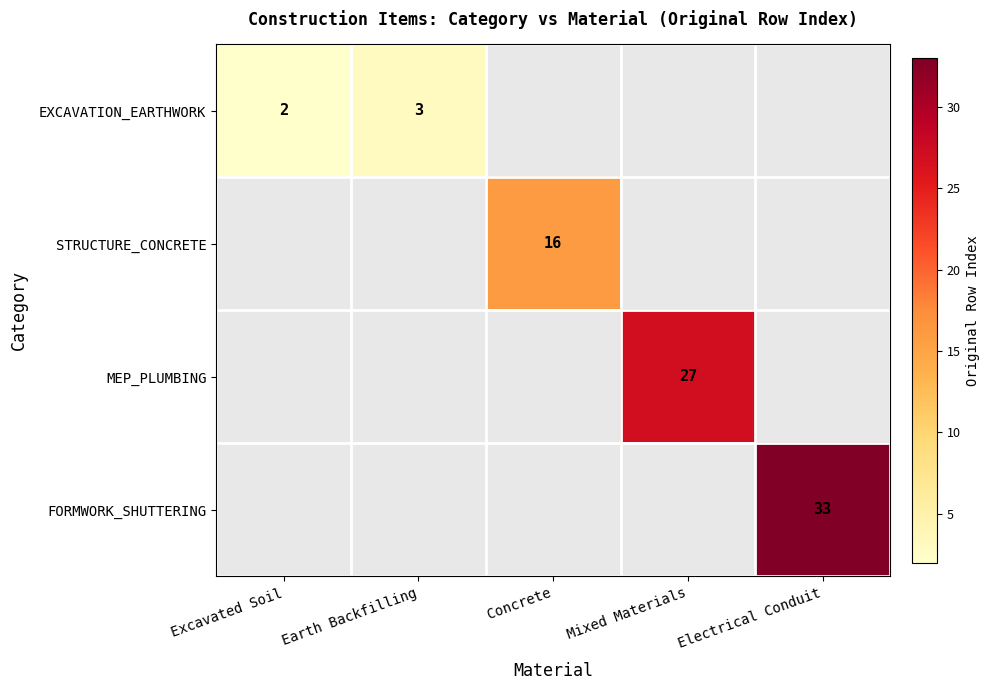

How many categories are shown in the chart?

5